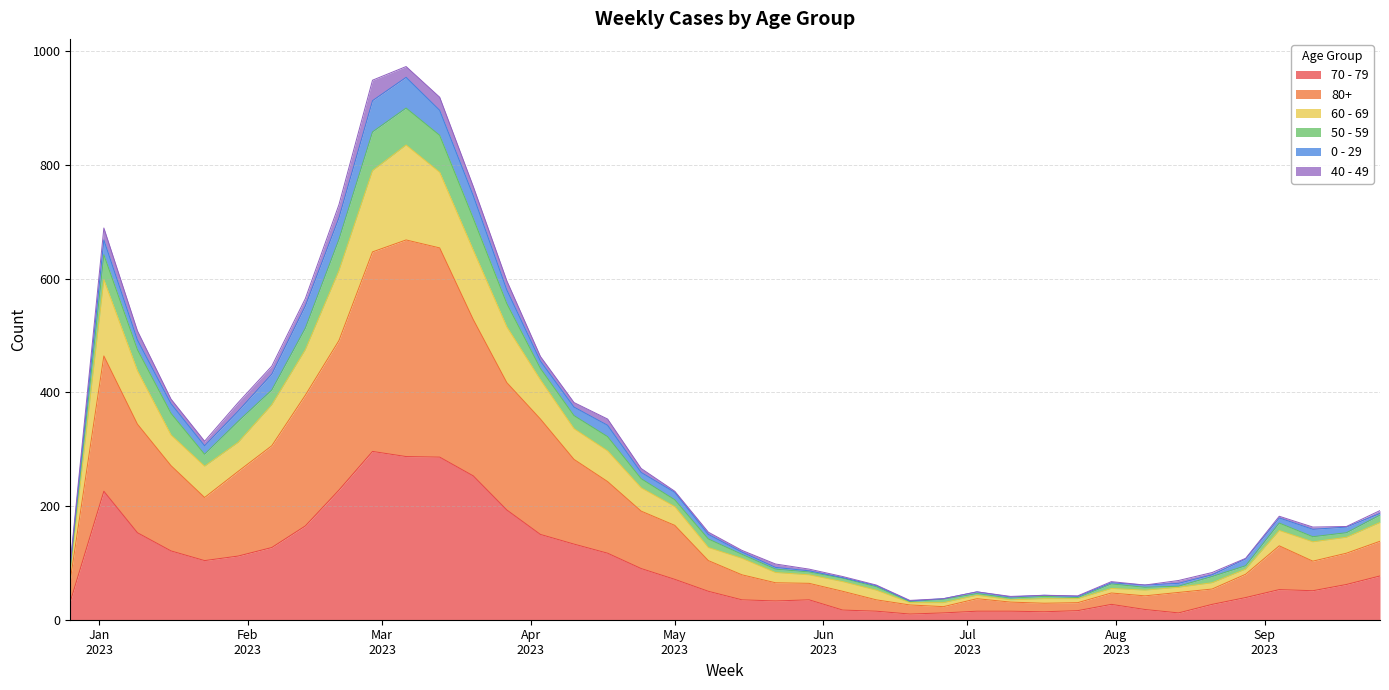

True or false: 80+ and 70 - 79 intersect in this chart.

False